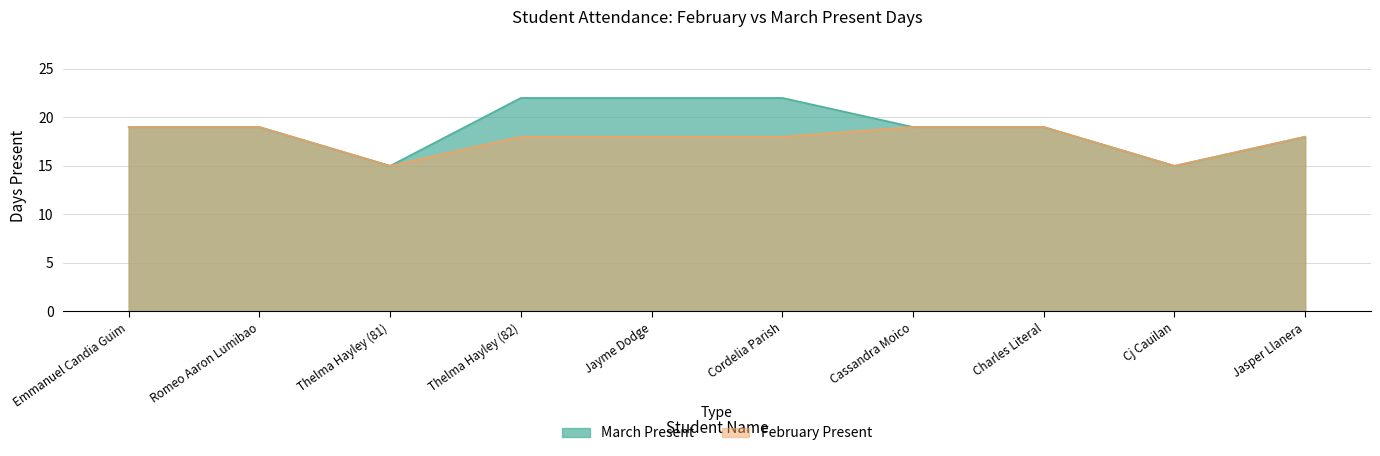

True or false: February Present and March Present cross at least once.

False